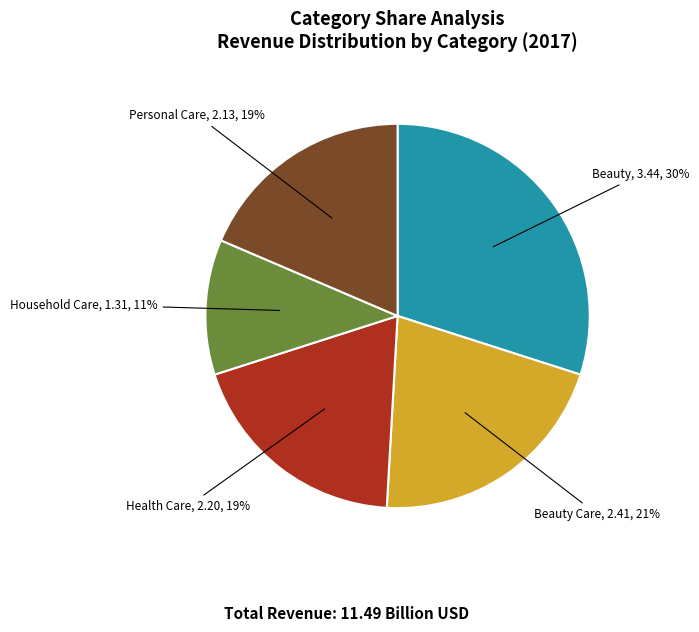

Is there any slice that represents more than half of the pie?

No